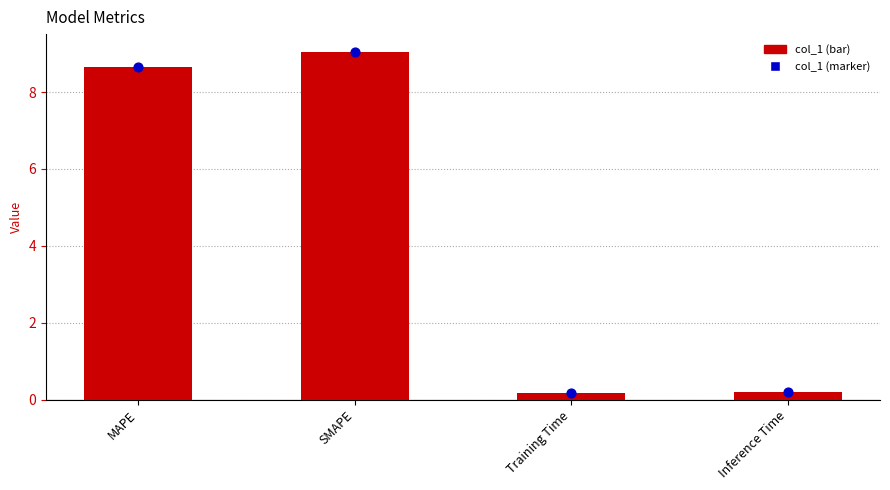

What is the total value across all series at MAPE?

17.3